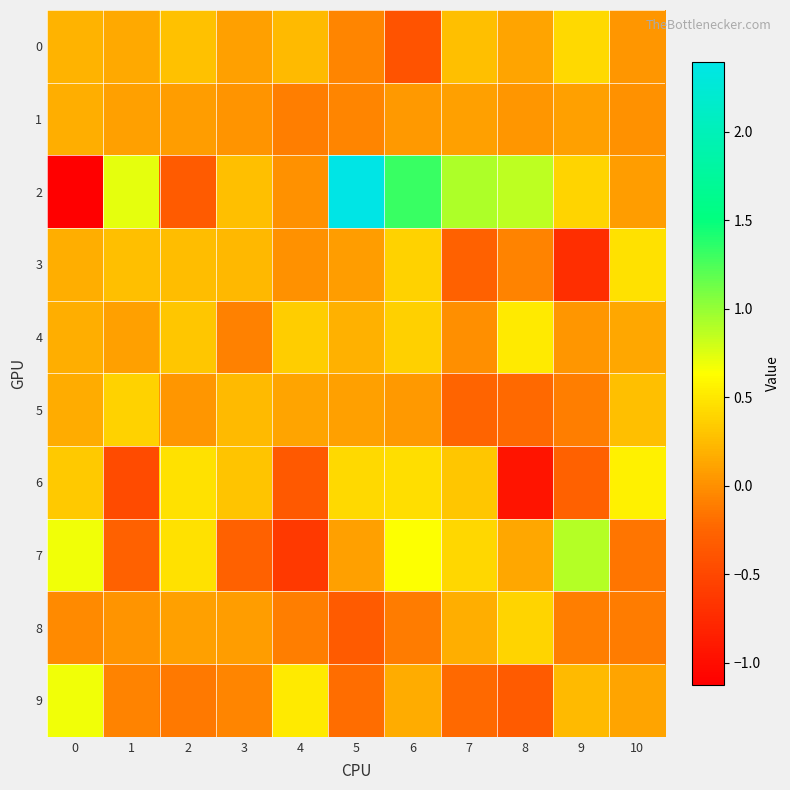

Which category has the highest value across all series?

5